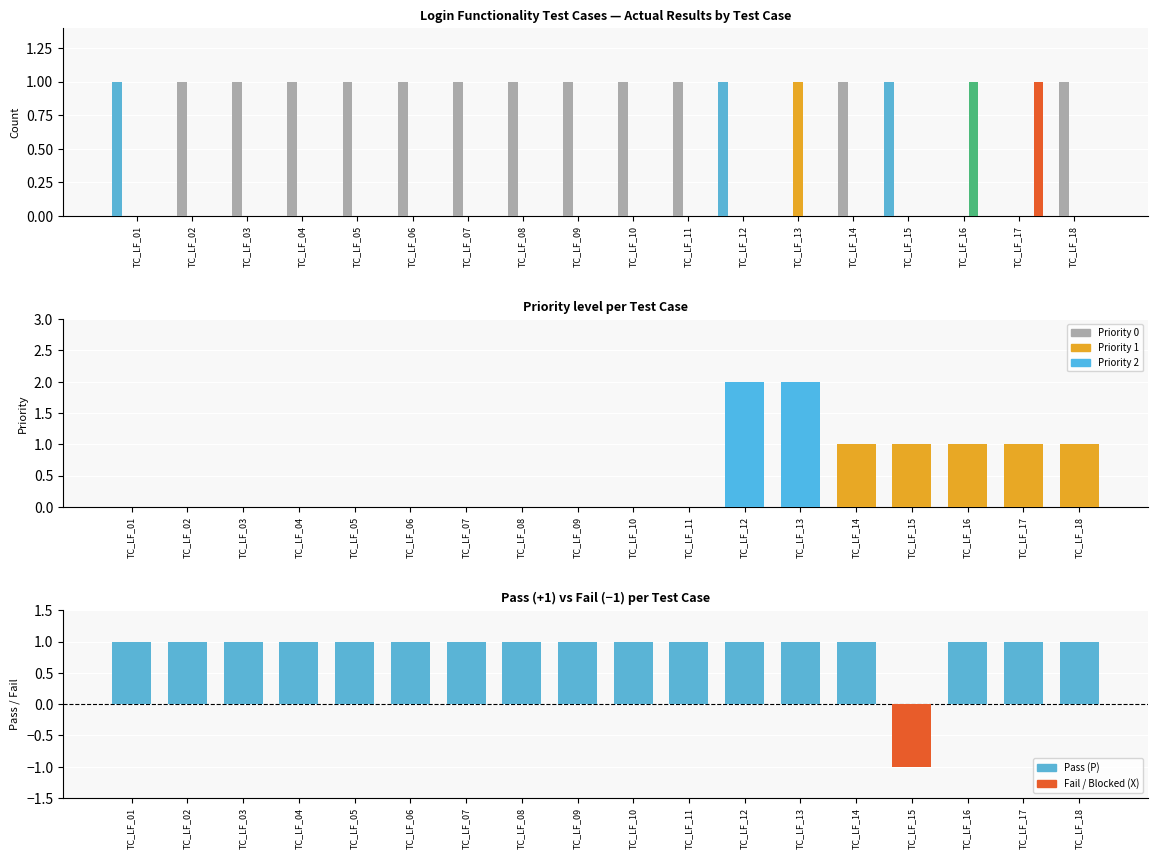

The value of Logged in: true at TC_LF_04 is 0. True or false?

True